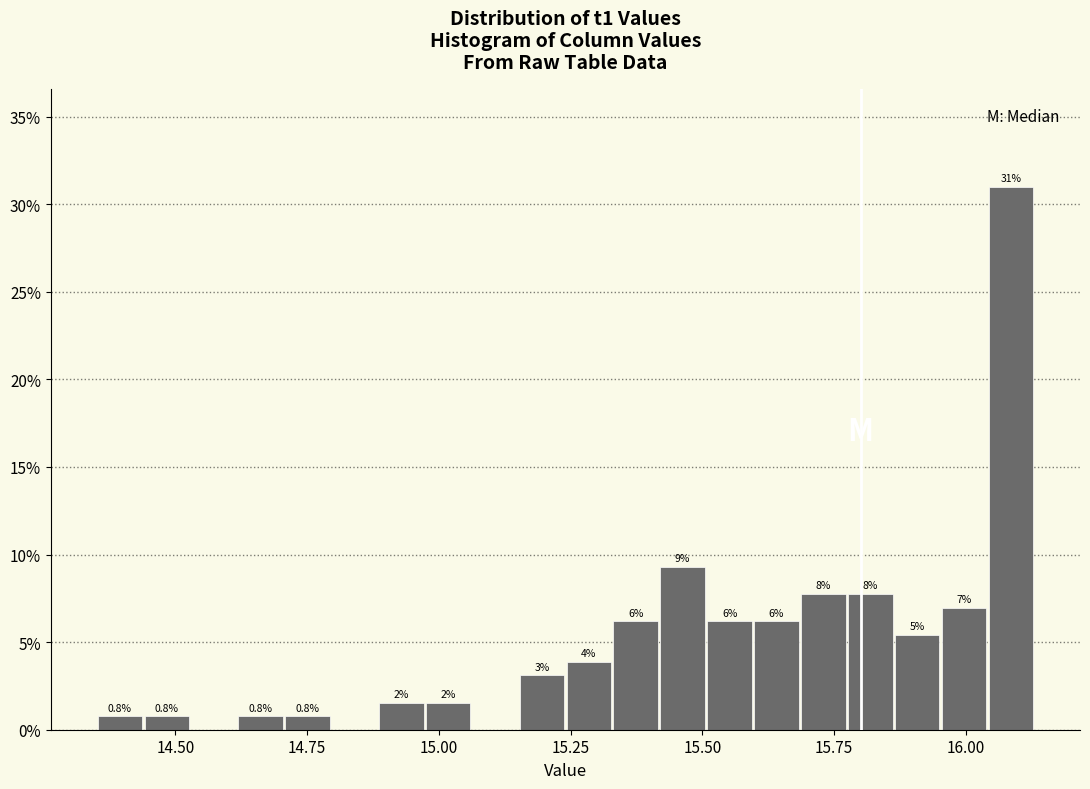

Around what value on the x-axis is the tallest bar? Give the approximate position of its centre, as read against the axis.

16.10